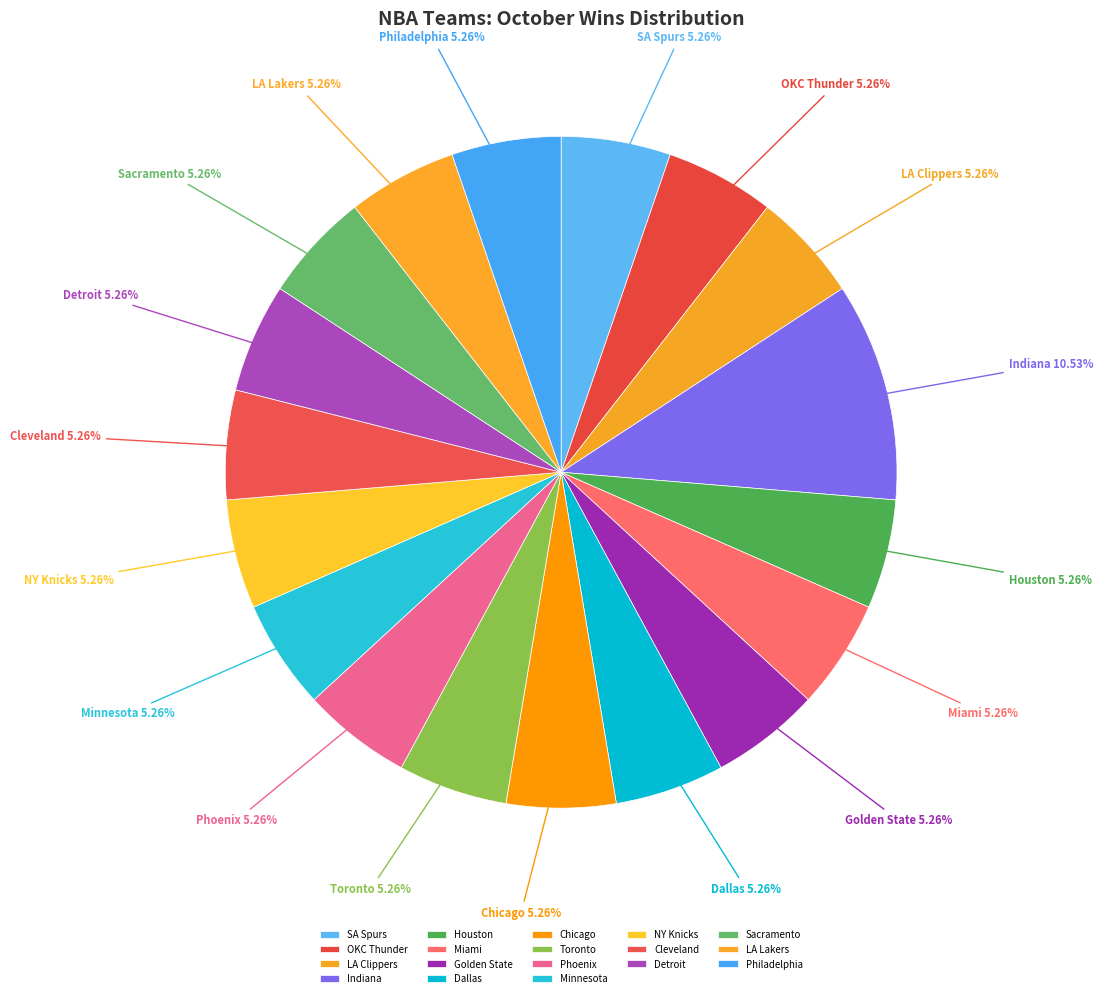

Which slice is the largest?

Indiana